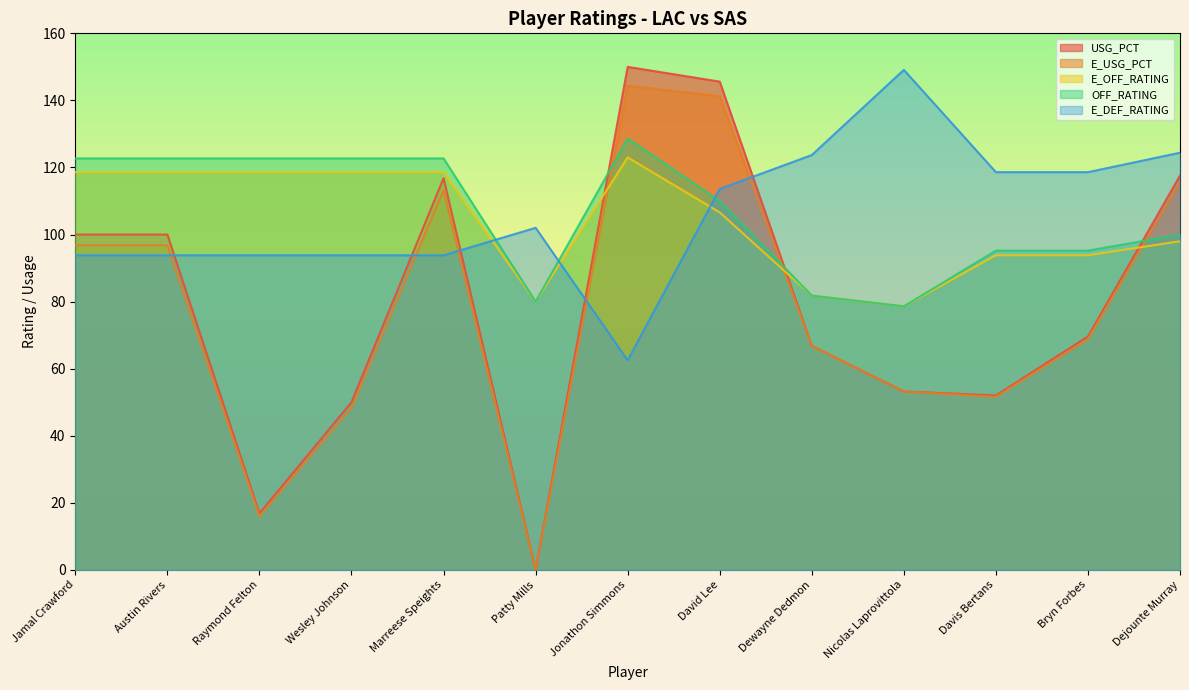

Is the value of E_USG_PCT at Wesley Johnson greater than the value of E_OFF_RATING at Wesley Johnson?

No